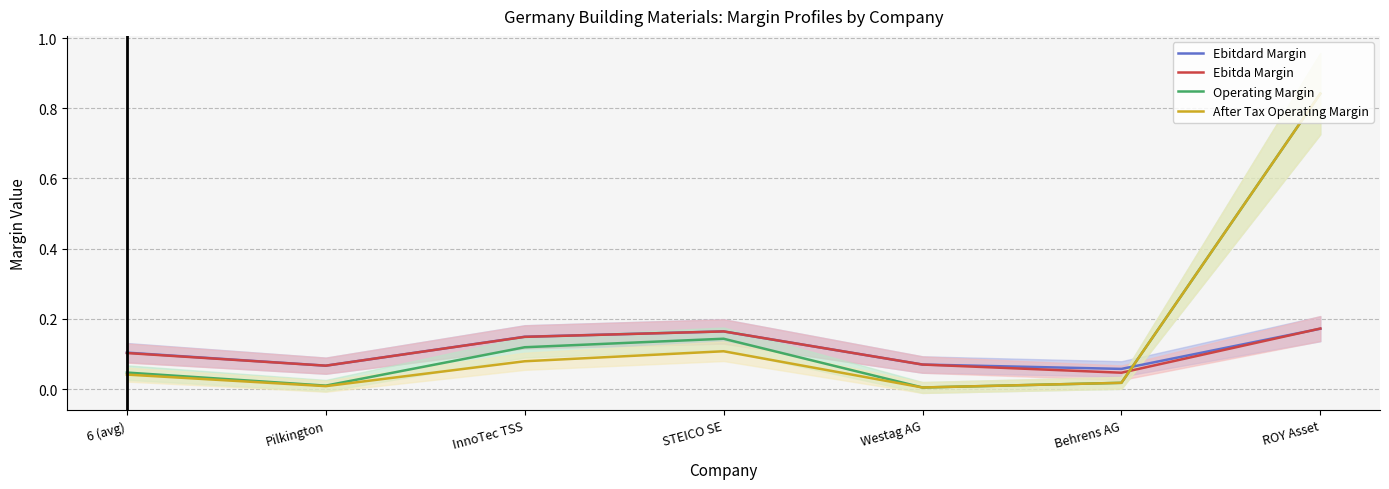

Between 6 (avg) and ROY Asset, which series saw the biggest shift?

After Tax Operating Margin